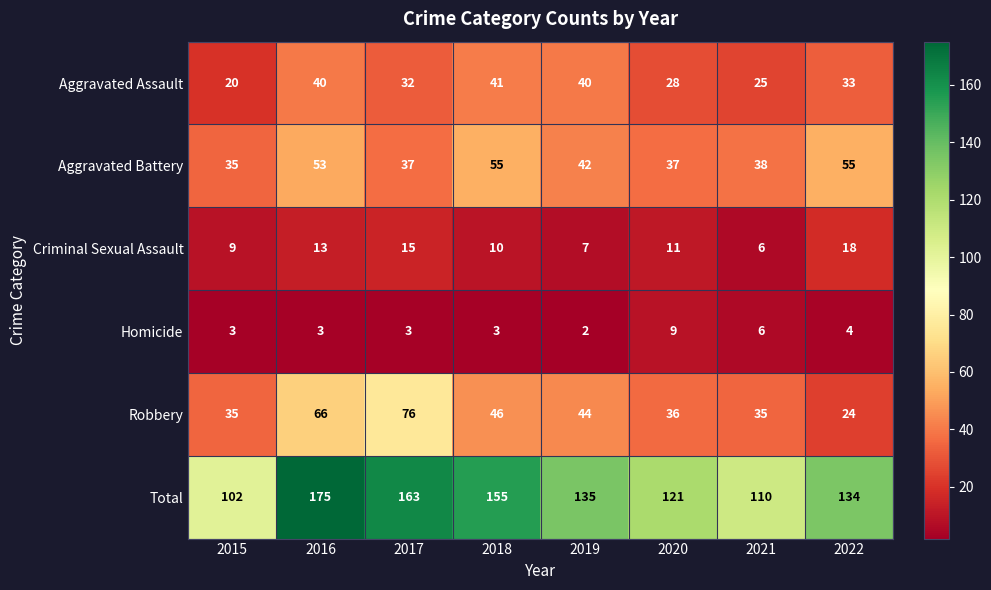

Rank the series at 2017 from highest to lowest value.

Total, Robbery, Aggravated Battery, Aggravated Assault, Criminal Sexual Assault, Homicide